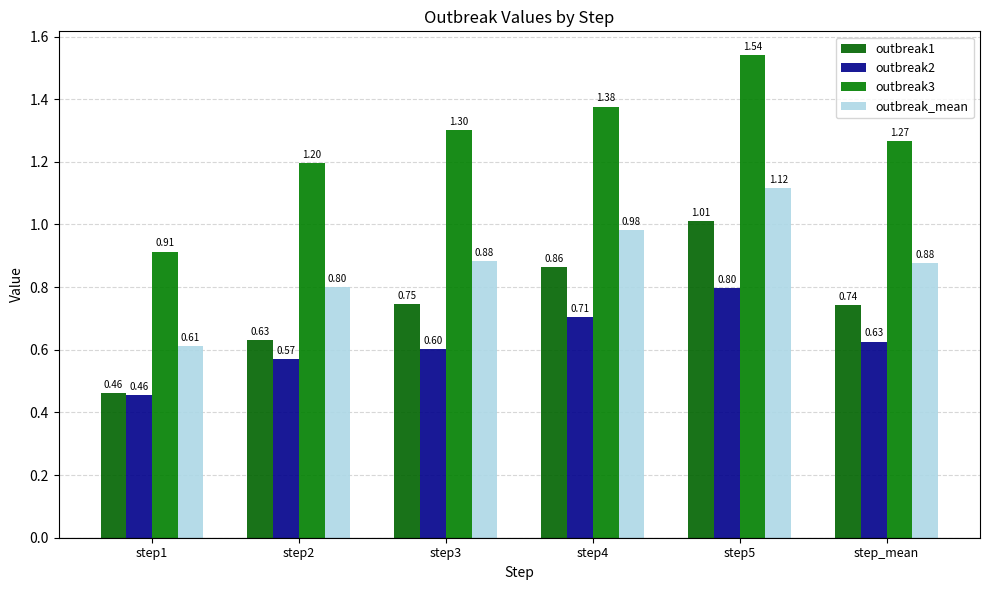

How many bars are there in each group?

4